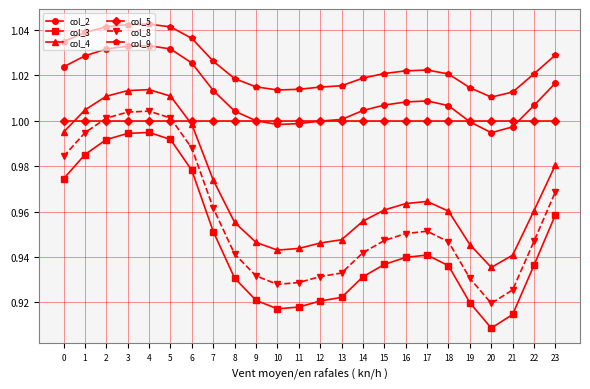

At which label is col_3 closest to 0?

20